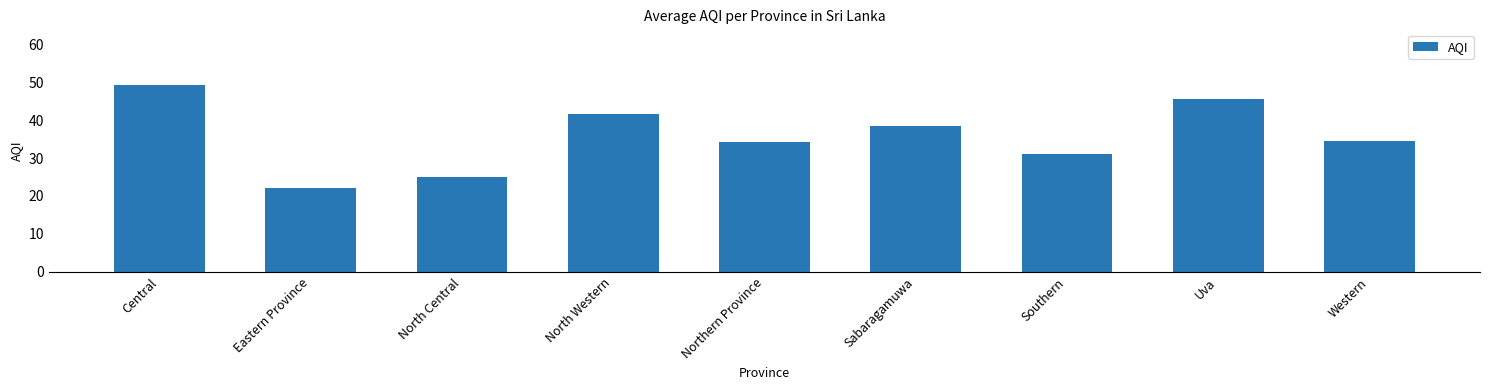

What is the ratio of the value at Southern to the value at Northern Province?

0.9